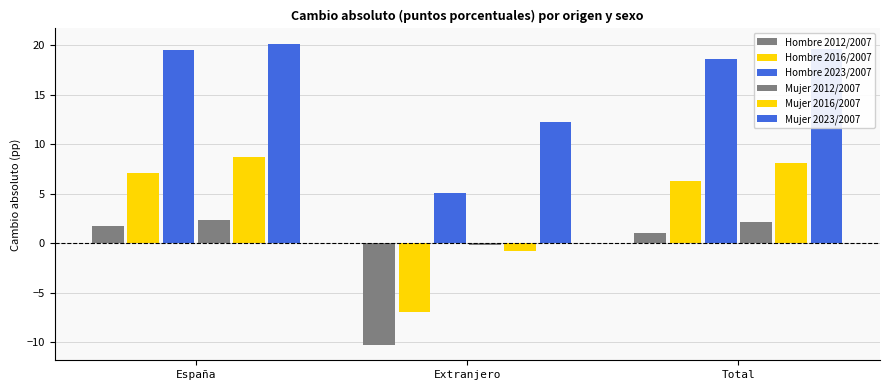

How many positive values does the Mujer 2012/2007 series have?

2